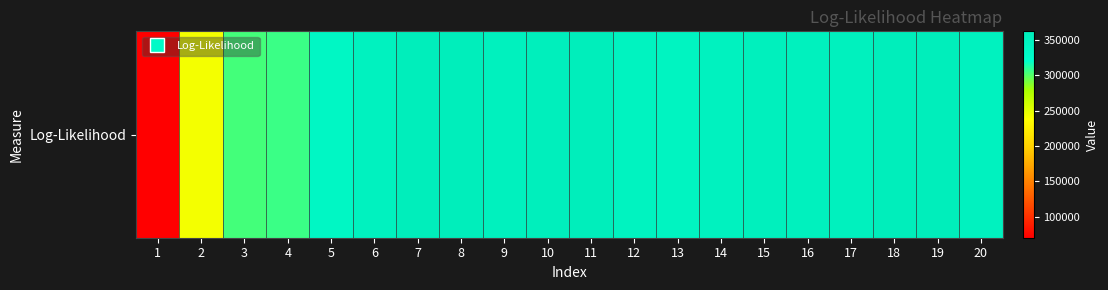

Reading left to right, what are all the values shown in this chart?

1=70323	2=242170	3=304170	4=306050	5=338550	6=350780	7=360240	8=360220	9=354320	10=358960	11=362380	12=349020	13=345160	14=350920	15=355980	16=353210	17=353550	18=360500	19=360780	20=351230